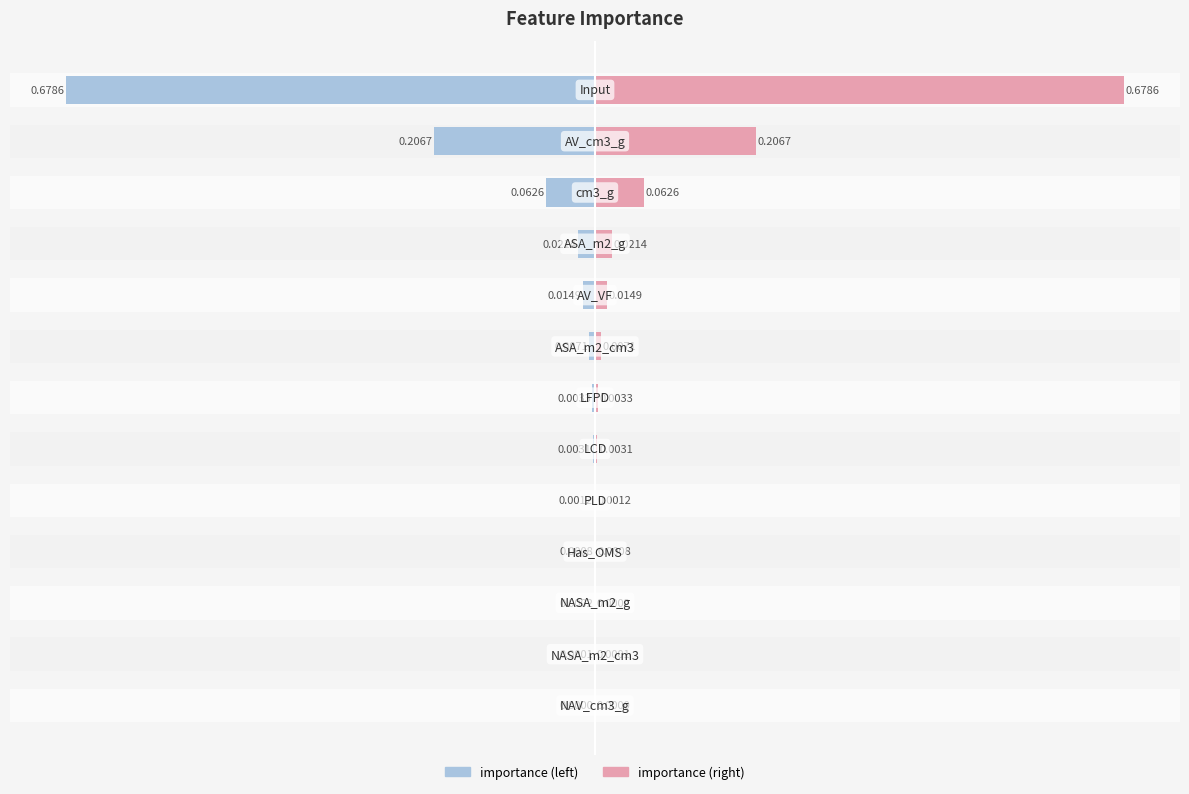

List the labels in order of value, smallest first.

NAV_cm3_g, NASA_m2_cm3, NASA_m2_g, Has_OMS, PLD, LCD, LFPD, ASA_m2_cm3, AV_VF, ASA_m2_g, cm3_g, AV_cm3_g, Input